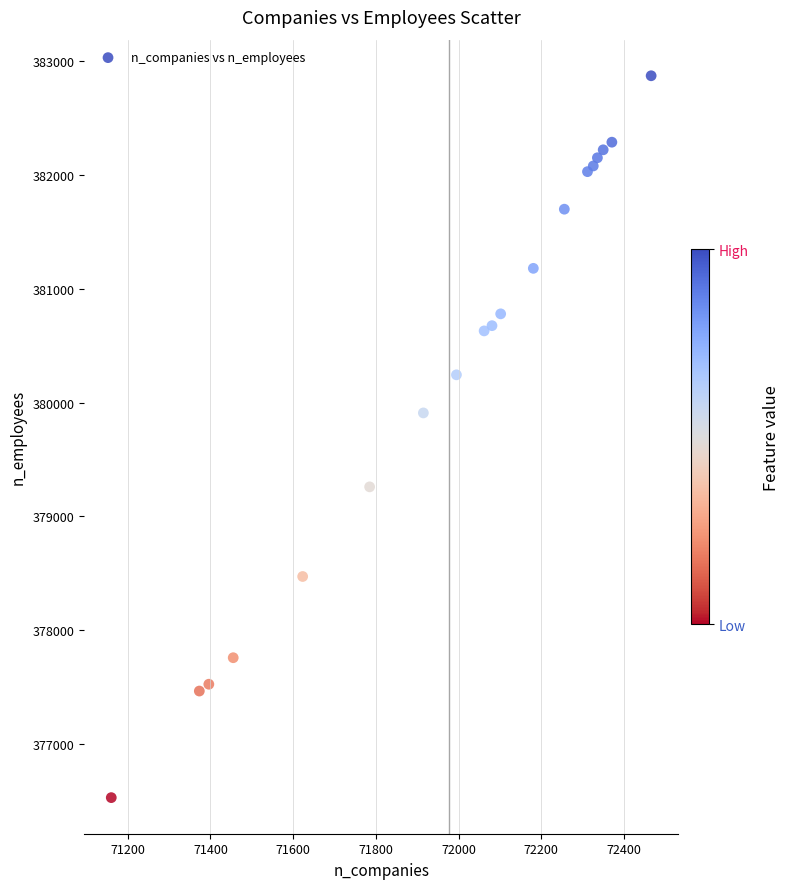

What Y value in the scatter plot is closest to 379701?

379910